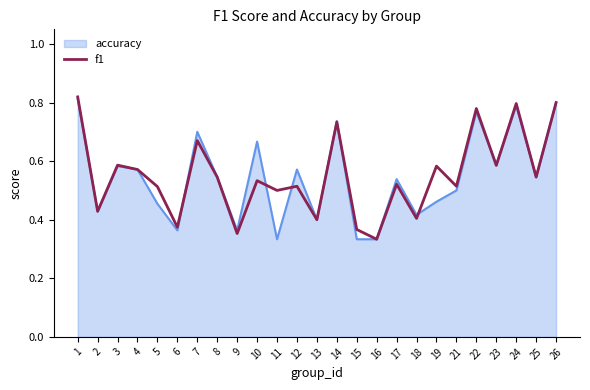

Is it true that accuracy equals 0.8 at 4?

False